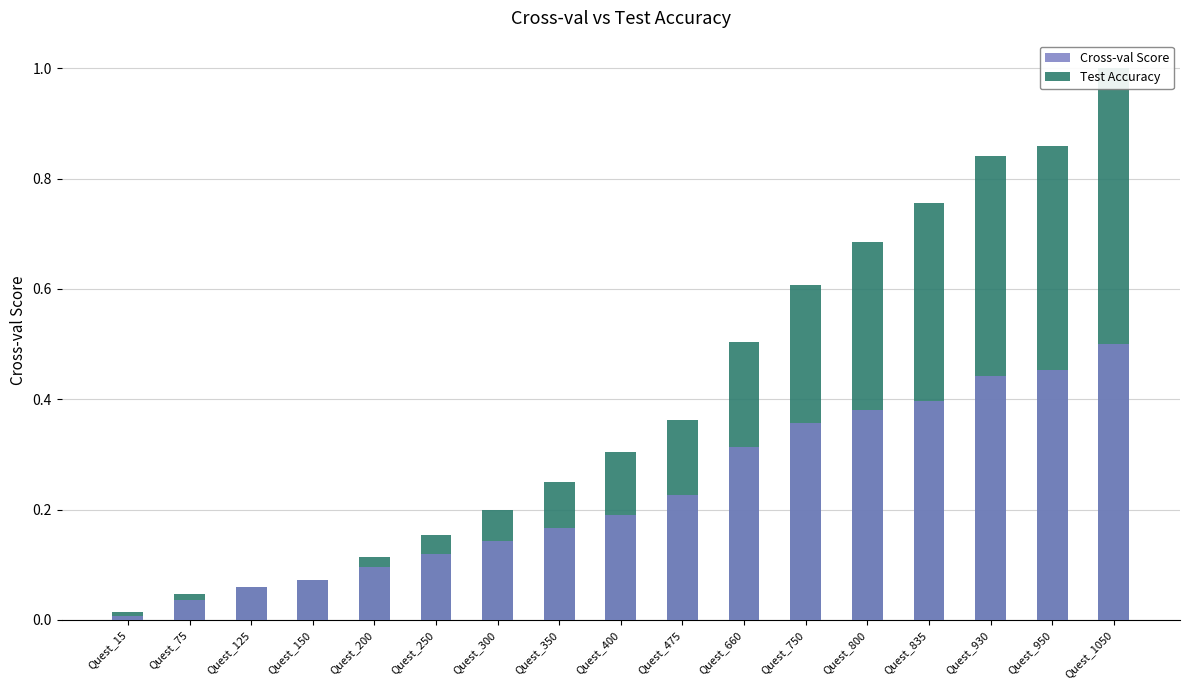

What is the value of the Test Accuracy bar at the 4th from the left?

0.1